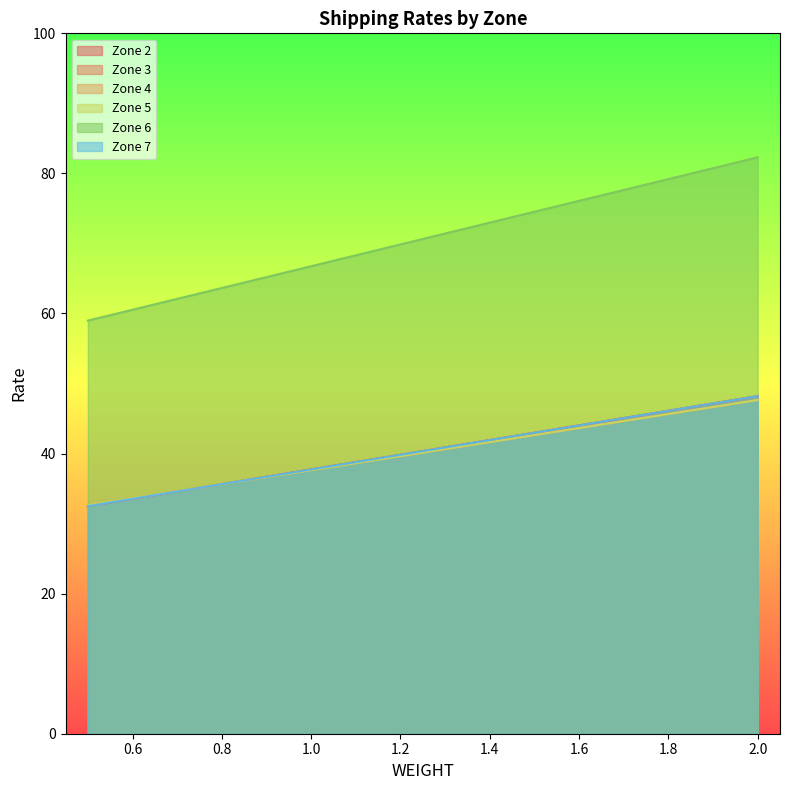

Rank the series by their maximum value, from highest to lowest.

Zone 6, Zone 2, Zone 3, Zone 7, Zone 4, Zone 5